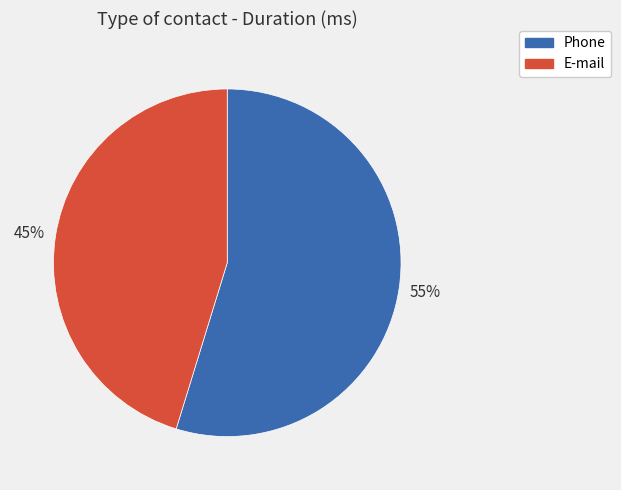

What is the majority slice?

Phone